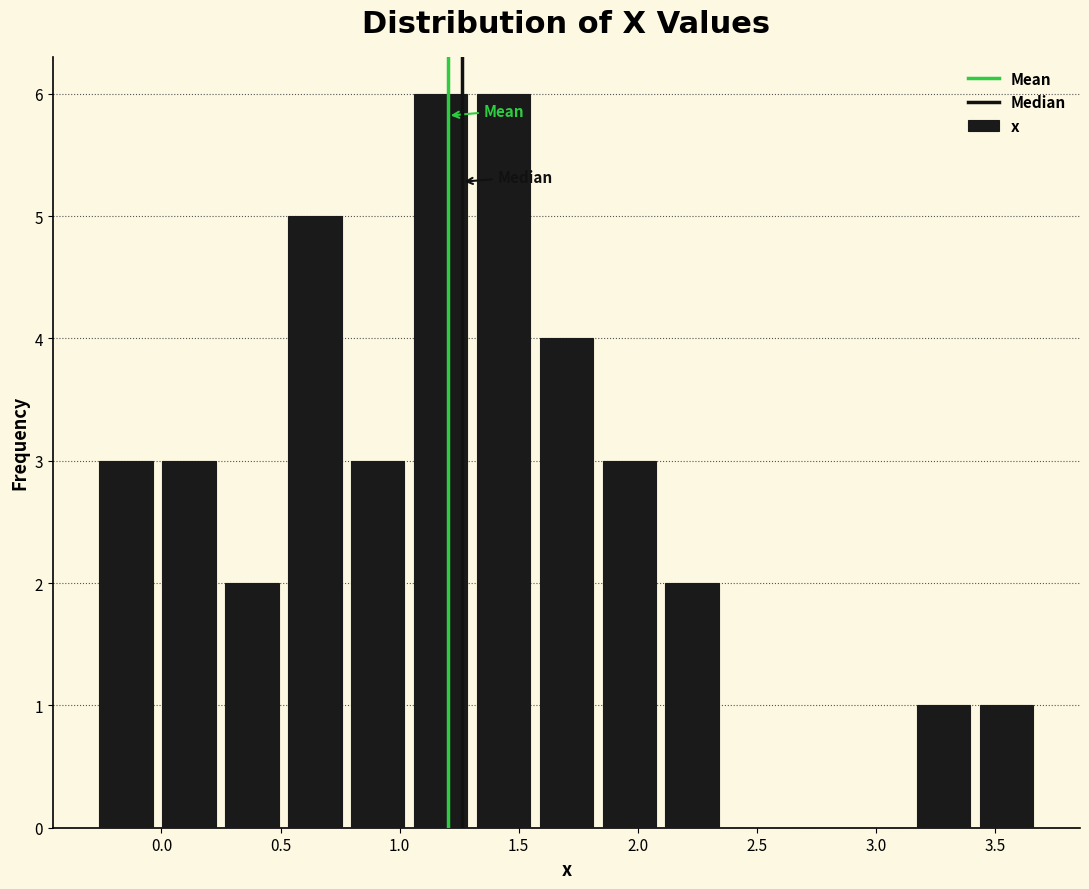

How tall is the bar that spans -0.30 to 0.00 on the x-axis? Neither the bar edges nor the heights are printed on the chart, so give them approximately, as read against the axes.

3